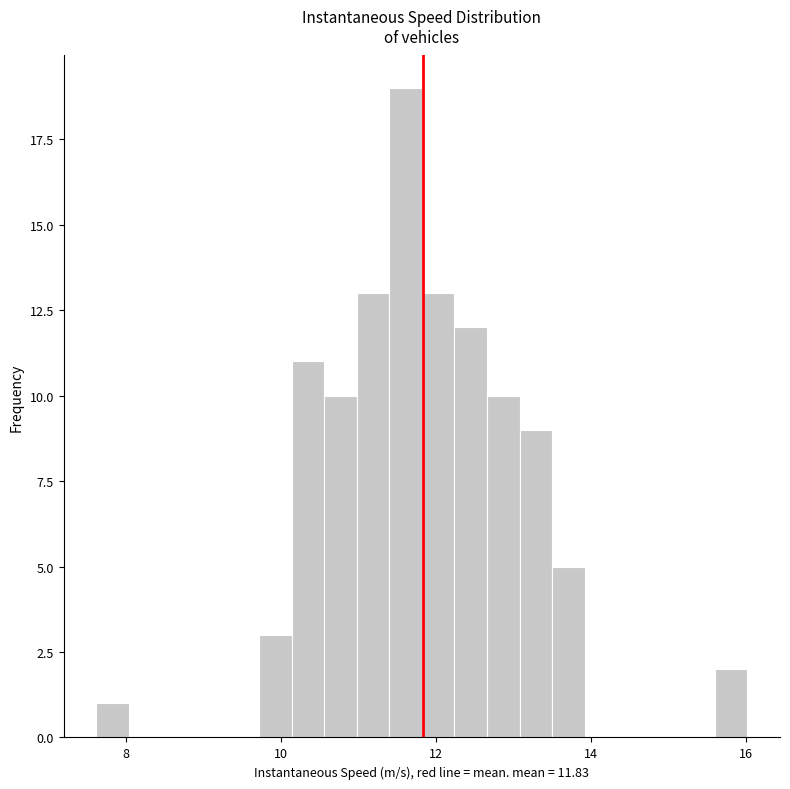

Read against the x-axis, roughly where is the centre of the tallest bar?

11.6